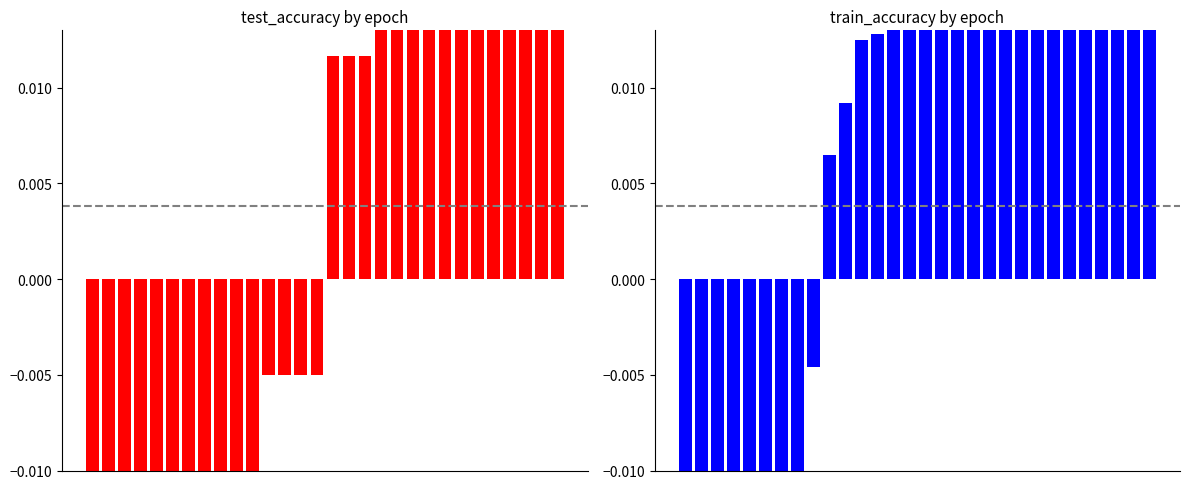

At which category is the sum across all series the highest?

29